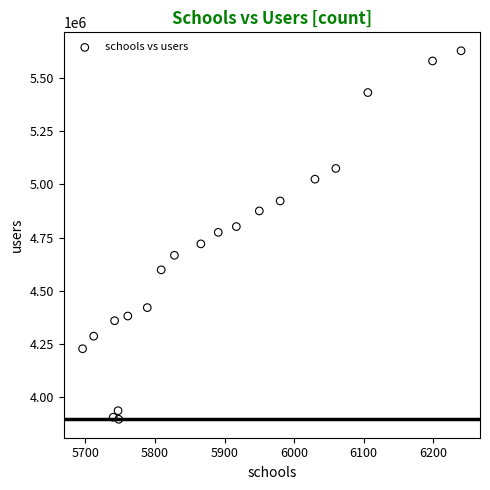

What is the range of X values (max minus min)?

544